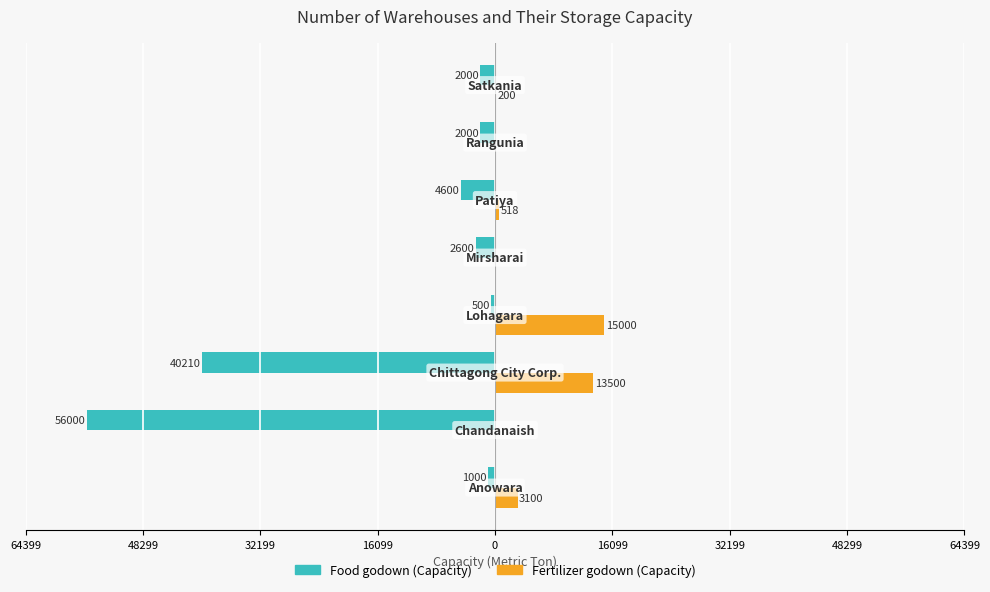

What are all the series names shown in the legend?

Food godown (Capacity), Fertilizer godown (Capacity)